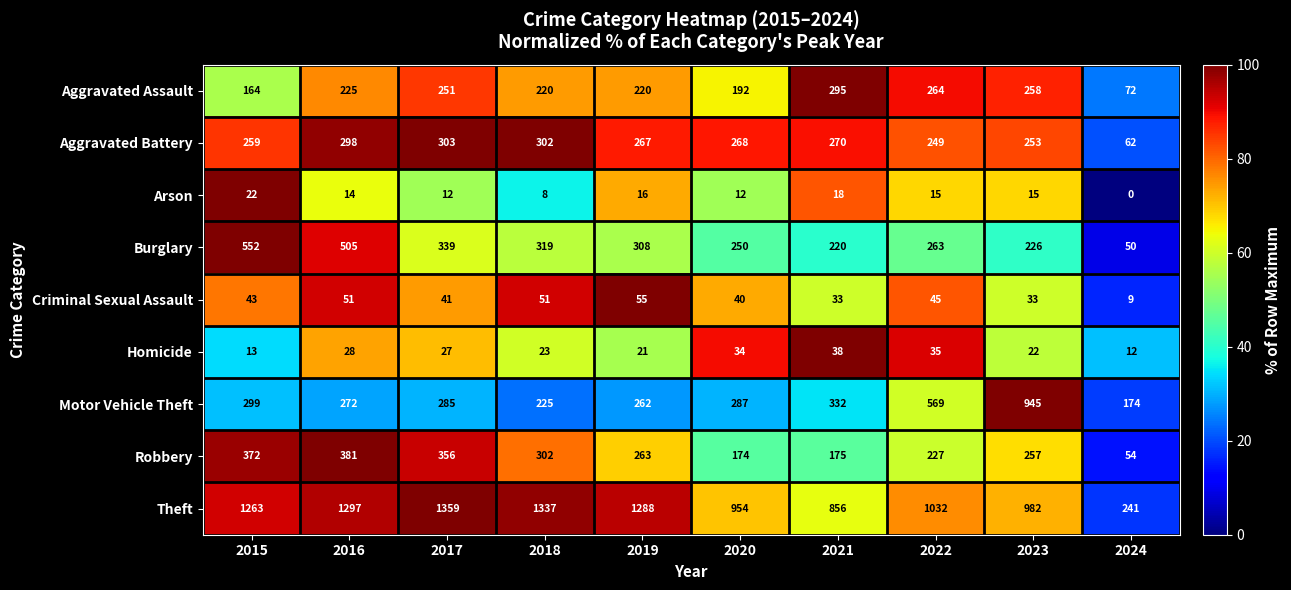

Where is Burglary nearest to the value 301?

2019